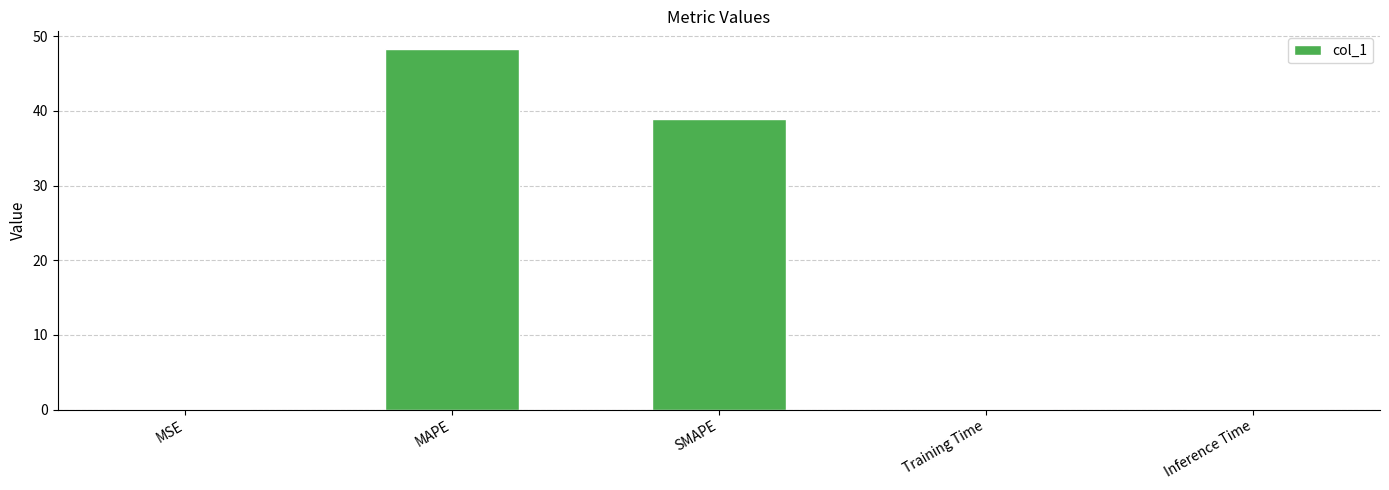

Are the bars horizontal?

No